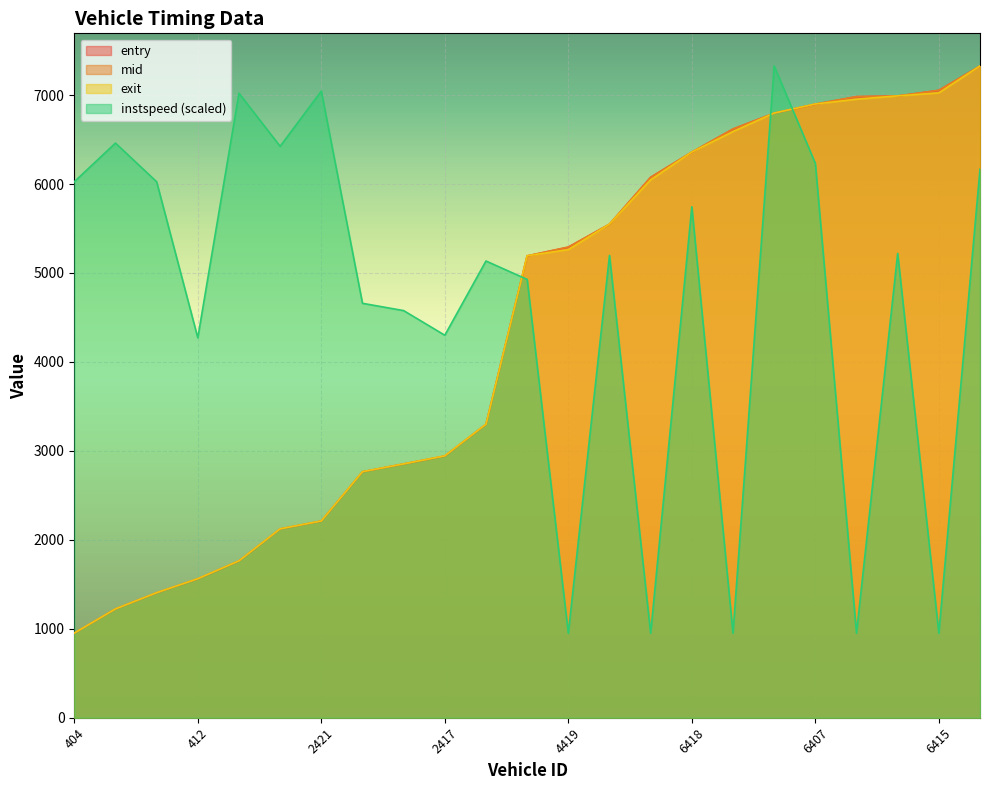

At which category does the chart reach its minimum across all series?

404